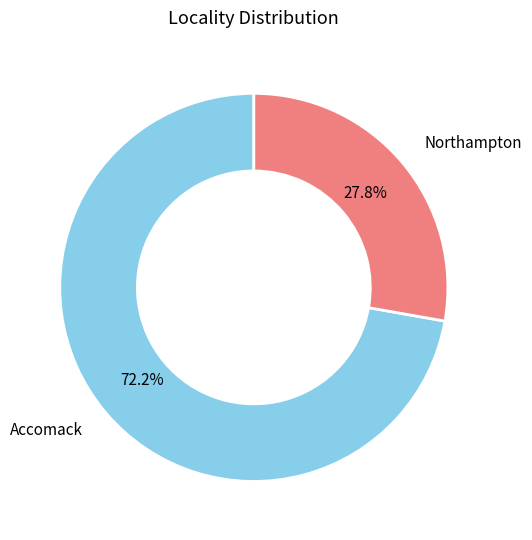

Which has a higher value, Accomack or Northampton?

Accomack